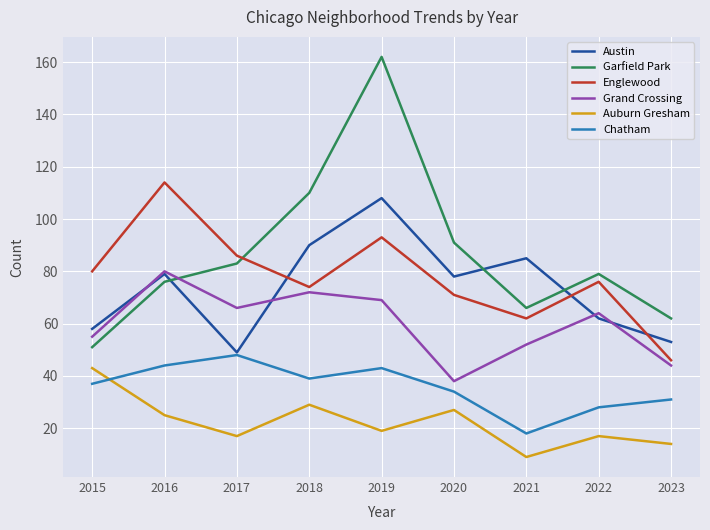

How many lines are shown in the chart?

6